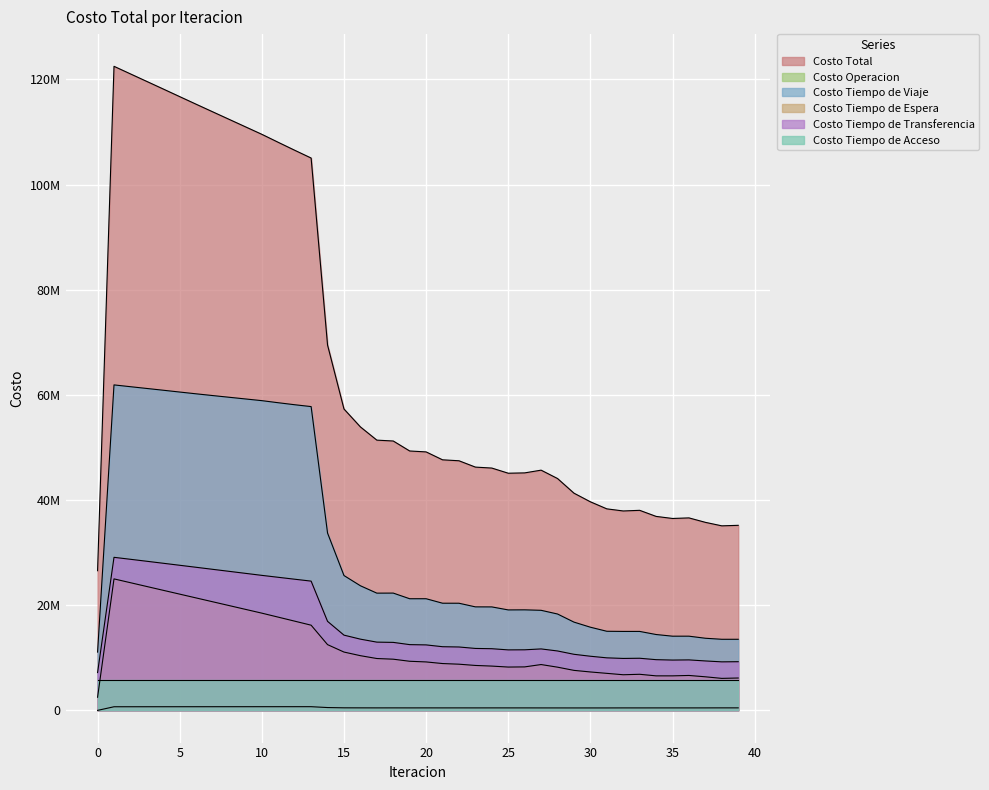

Which series has the largest range (max minus min)?

Costo Total